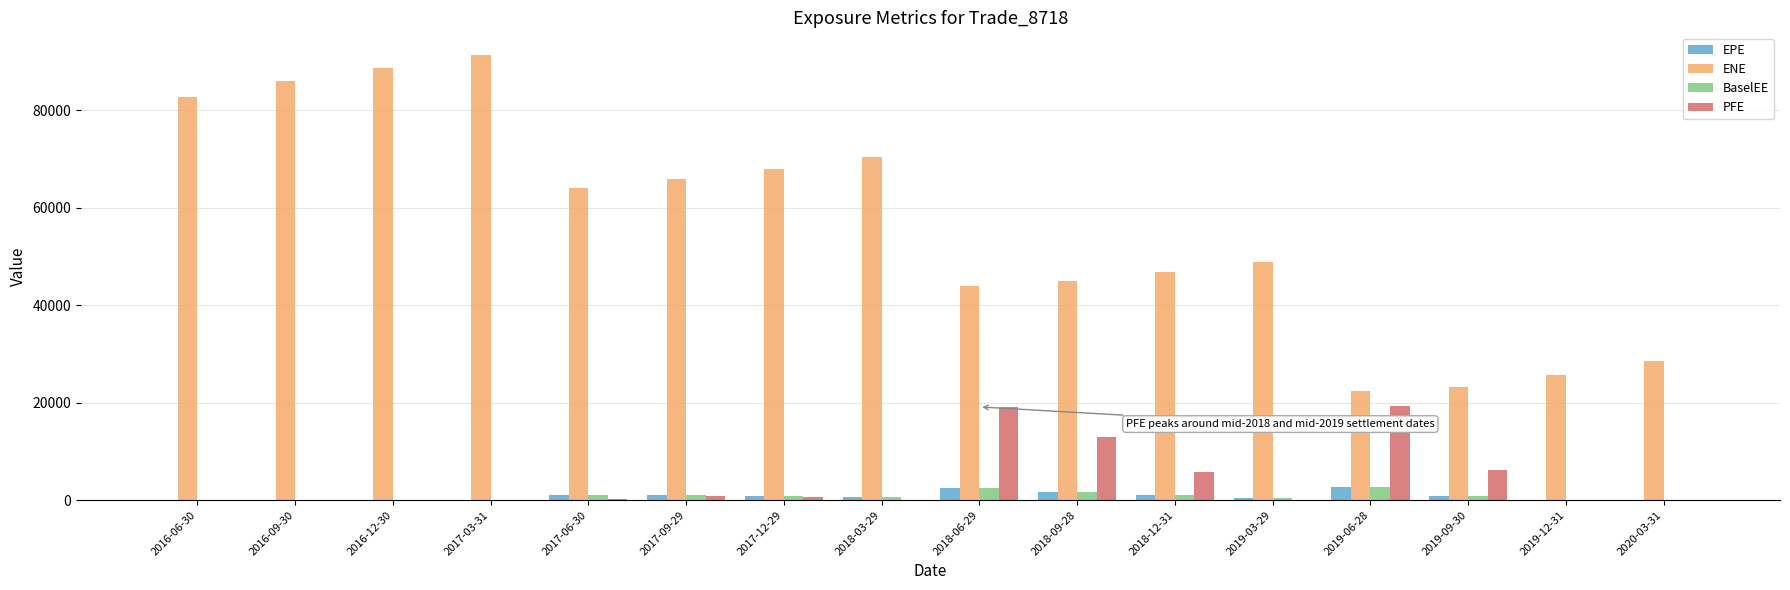

Is the value of EPE at 2016-06-30 greater than the value of PFE at 2018-12-31?

No